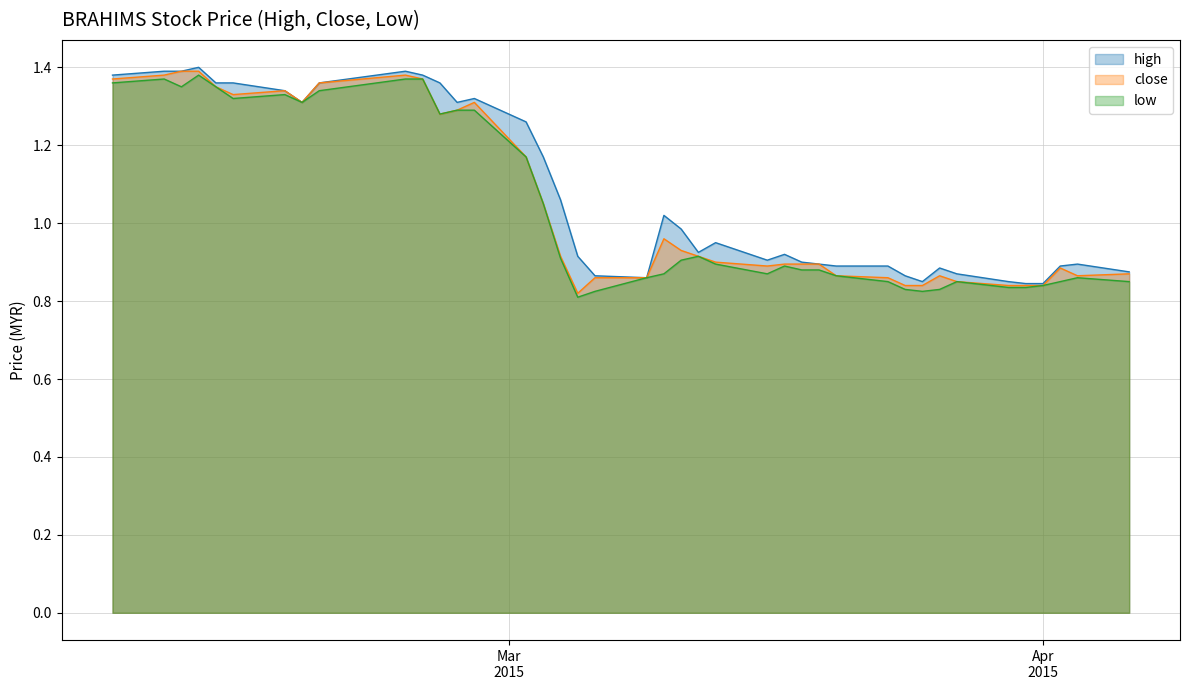

Reading left to right, extract all data points from this chart.

high: 1.4	1.4	1.4	1.4	1.4	1.4	1.3	1.3	1.4	1.4	1.4	1.4	1.3	1.3	1.3	1.2	1.1	0.9	0.9	0.9	1.0	1.0	0.9	0.9	0.9	0.9	0.9	0.9	0.9	0.9	0.9	0.8	0.9	0.9	0.8	0.8	0.8	0.9	0.9	0.9
close: 1.4	1.4	1.4	1.4	1.4	1.3	1.3	1.3	1.4	1.4	1.4	1.3	1.3	1.3	1.2	1.1	0.9	0.8	0.9	0.9	1.0	0.9	0.9	0.9	0.9	0.9	0.9	0.9	0.9	0.9	0.8	0.8	0.9	0.8	0.8	0.8	0.8	0.9	0.9	0.9
low: 1.4	1.4	1.4	1.4	1.4	1.3	1.3	1.3	1.3	1.4	1.4	1.3	1.3	1.3	1.2	1.1	0.9	0.8	0.8	0.9	0.9	0.9	0.9	0.9	0.9	0.9	0.9	0.9	0.9	0.8	0.8	0.8	0.8	0.8	0.8	0.8	0.8	0.8	0.9	0.8